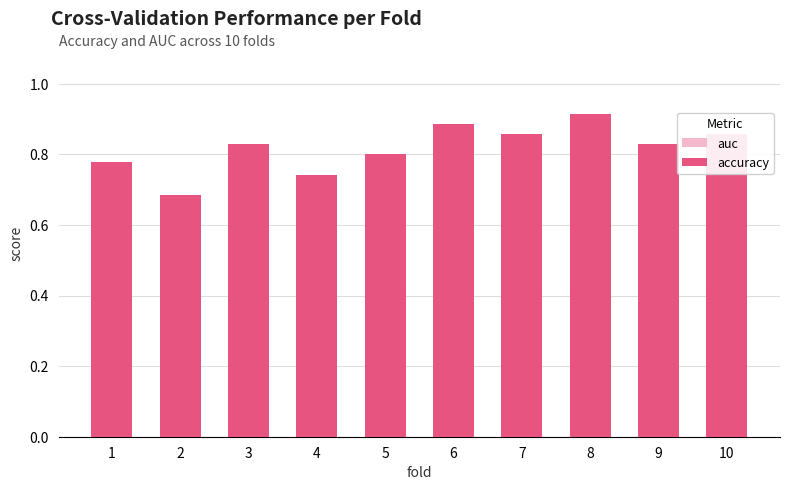

What is the greatest value displayed?

0.9